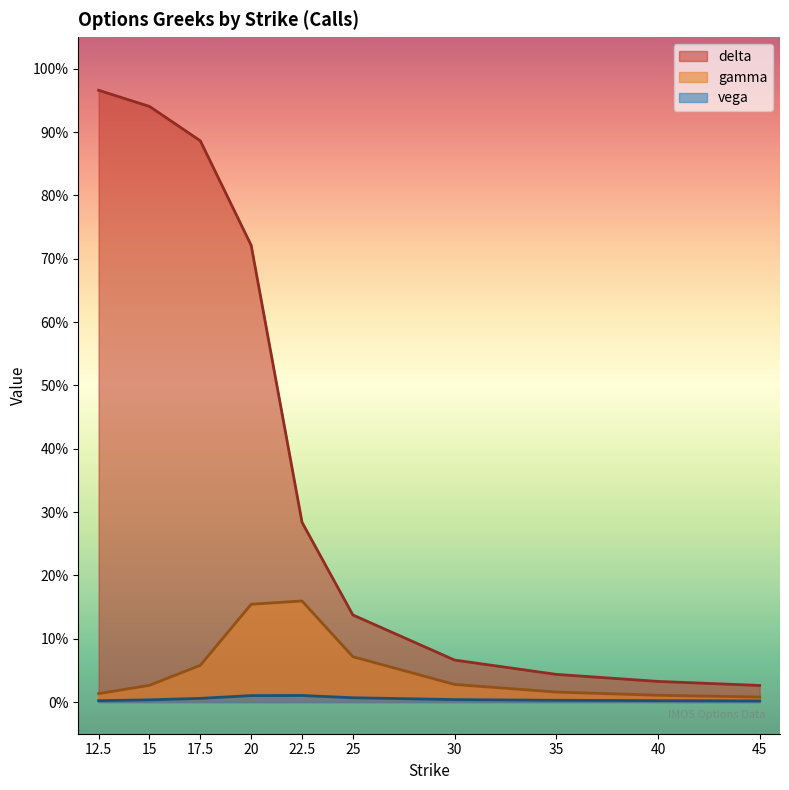

Reading left to right, transcribe all the data shown in this chart.

delta: 12.5=1.0	15.0=0.9	17.5=0.9	20.0=0.7	22.5=0.3	25.0=0.1	30.0=0.1	35.0=0.0	40.0=0.0	45.0=0.0
gamma: 12.5=0.0	15.0=0.0	17.5=0.1	20.0=0.2	22.5=0.2	25.0=0.1	30.0=0.0	35.0=0.0	40.0=0.0	45.0=0.0
vega: 12.5=0.0	15.0=0.0	17.5=0.0	20.0=0.0	22.5=0.0	25.0=0.0	30.0=0.0	35.0=0.0	40.0=0.0	45.0=0.0